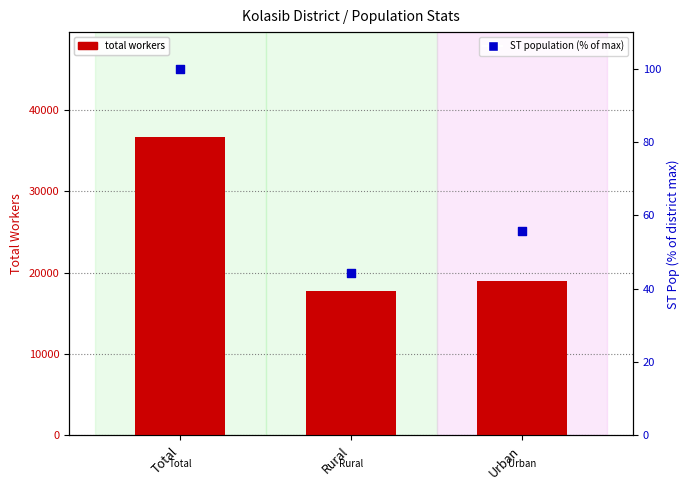

Which series reaches the maximum Y coordinate?

total workers